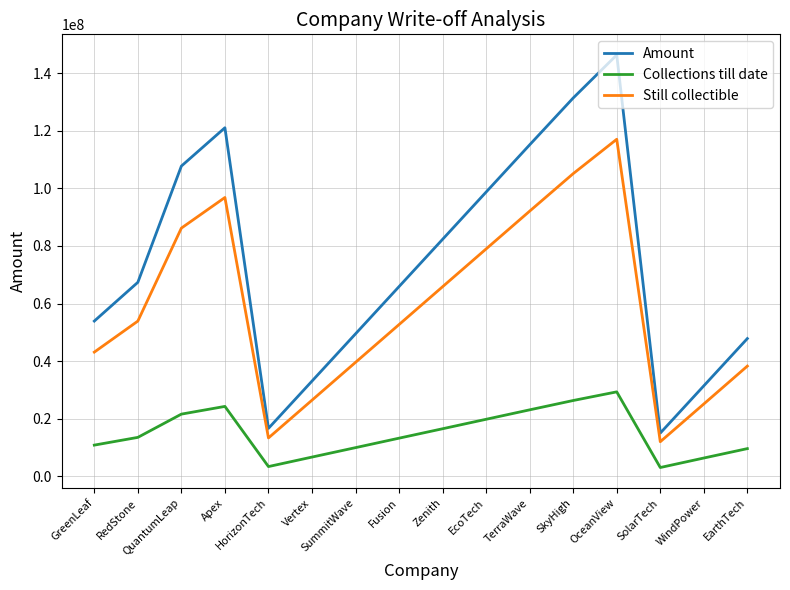

Rank the series by their maximum value, from lowest to highest.

Collections till date, Still collectible, Amount